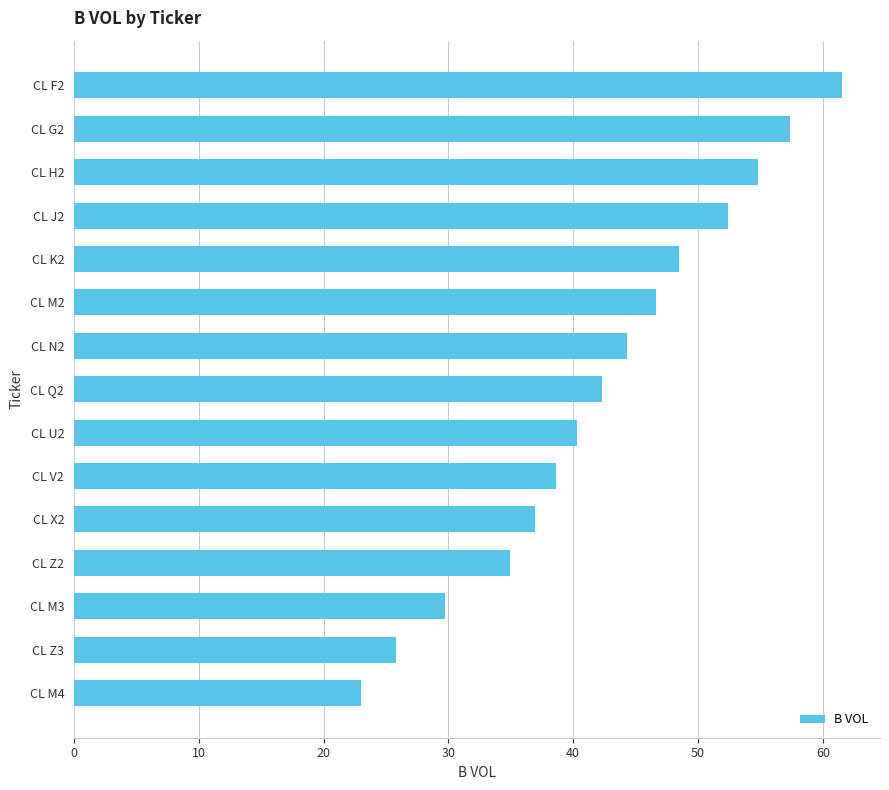

Does the chart contain any negative values?

No